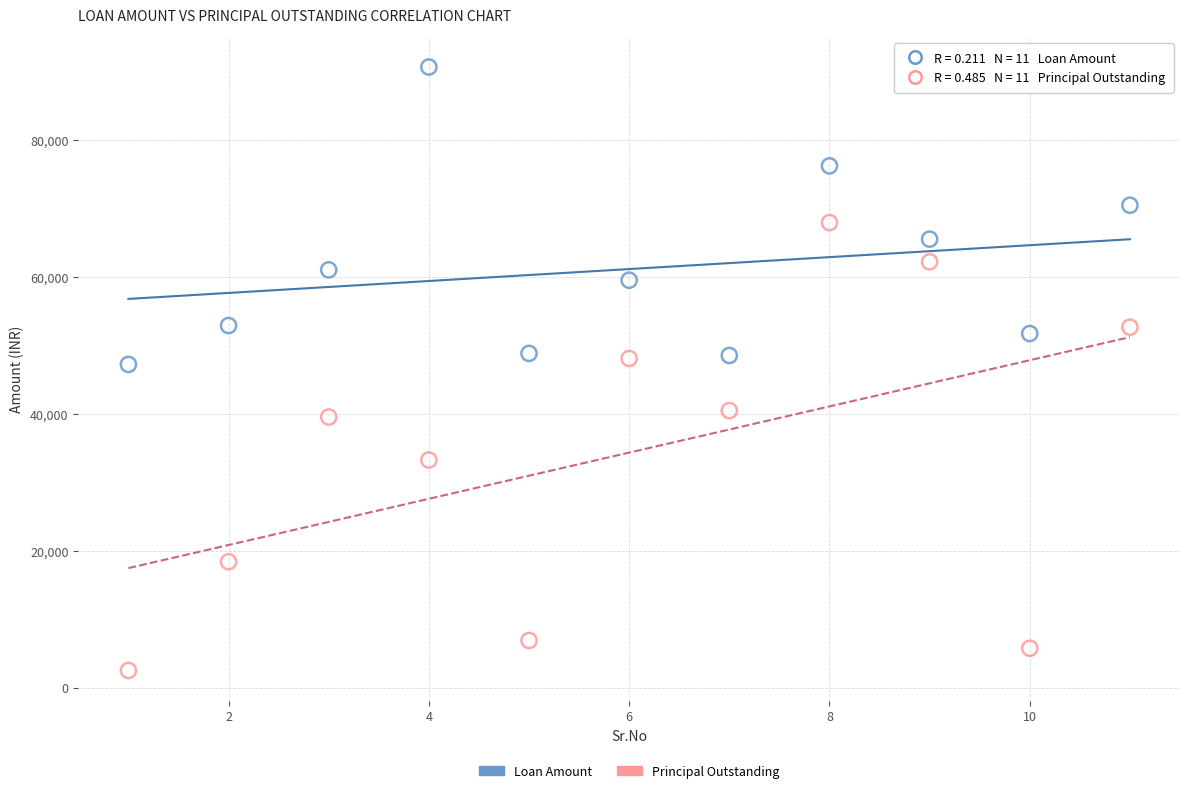

What are all the series names shown in the legend?

Loan Amount, Principal Outstanding